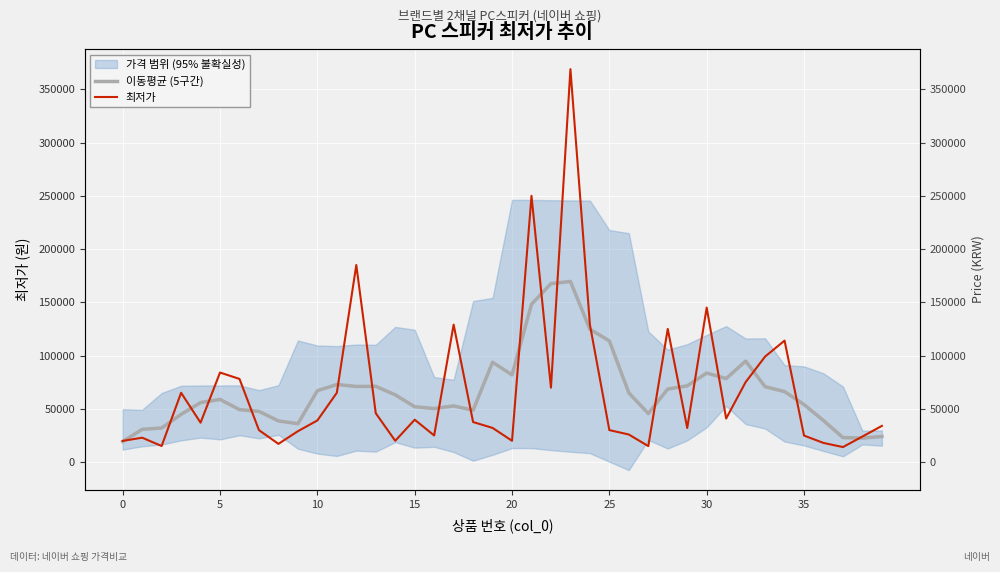

What is the difference between the maximum and minimum values in the 최저가 series?

355000.0